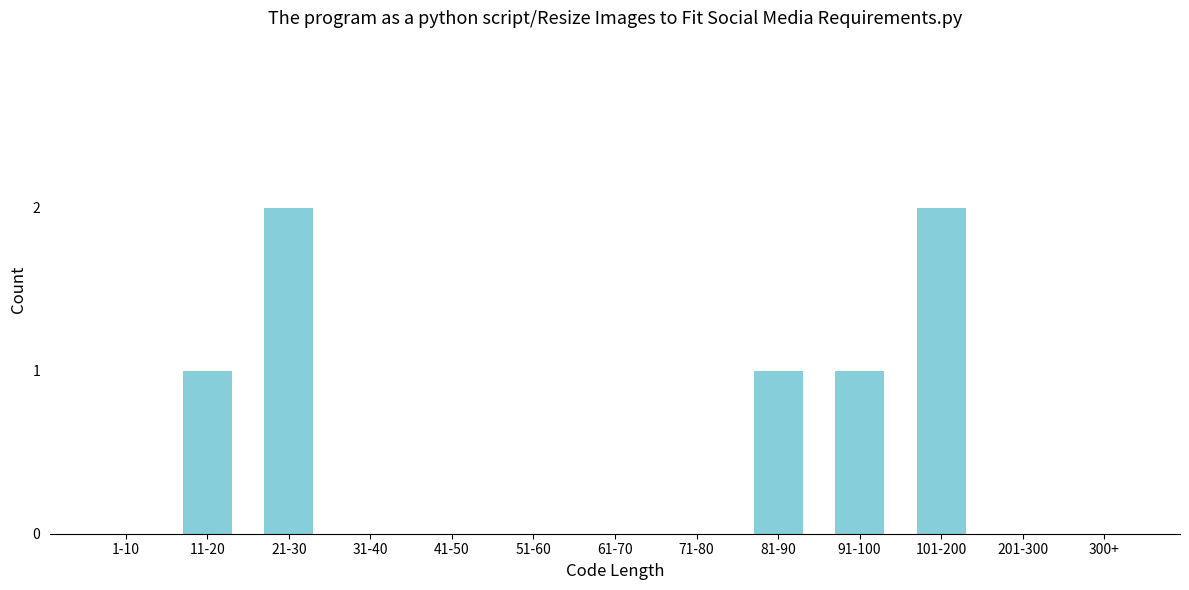

Reading right to left, transcribe all the data shown in this chart.

300+=0	201-300=0	101-200=2	91-100=1	81-90=1	71-80=0	61-70=0	51-60=0	41-50=0	31-40=0	21-30=2	11-20=1	1-10=0